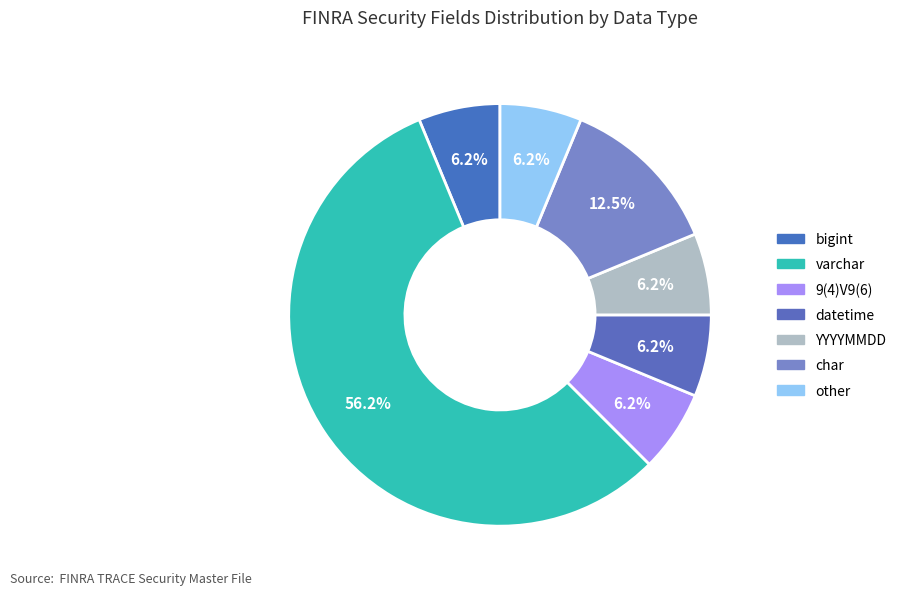

Count the number of slices in the pie.

7